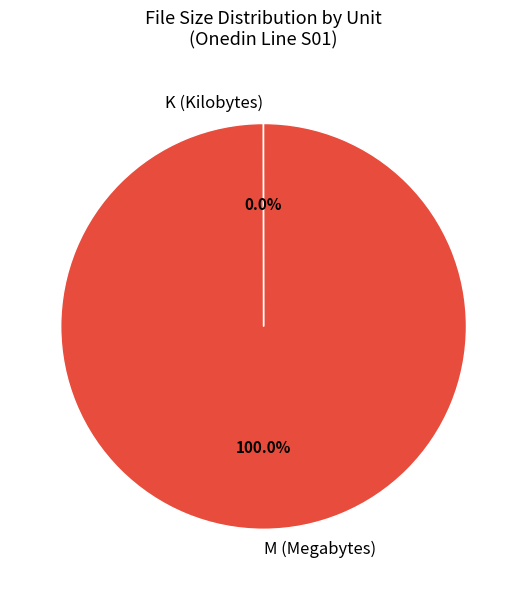

Is there any slice that represents more than half of the pie?

Yes